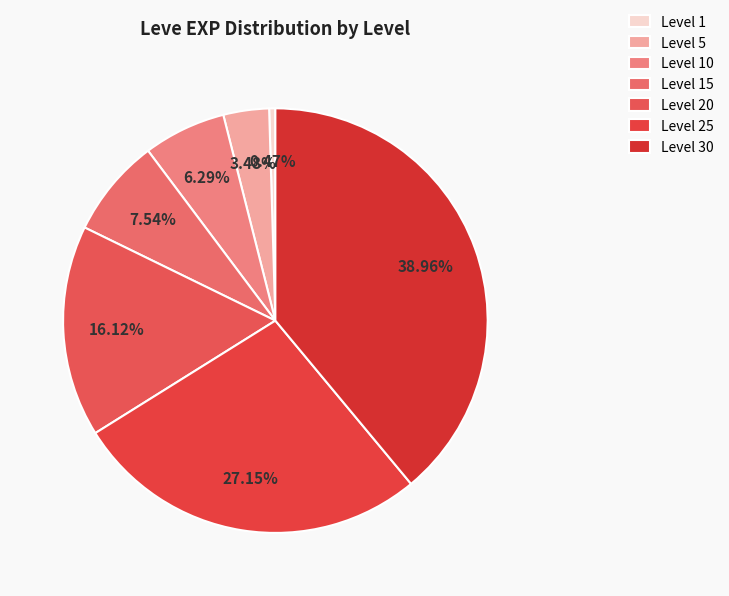

To the nearest percent, what is the average slice percentage?

14%